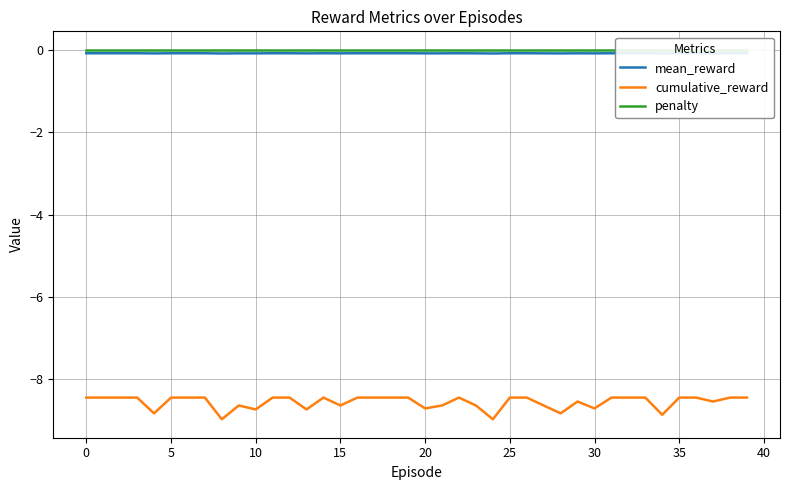

In mean_reward, how many points are higher than both neighbors (excluding endpoints)?

4